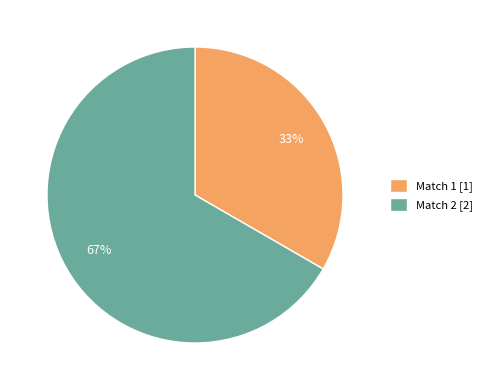

True or false: Match 1 accounts for 22% of the total.

False